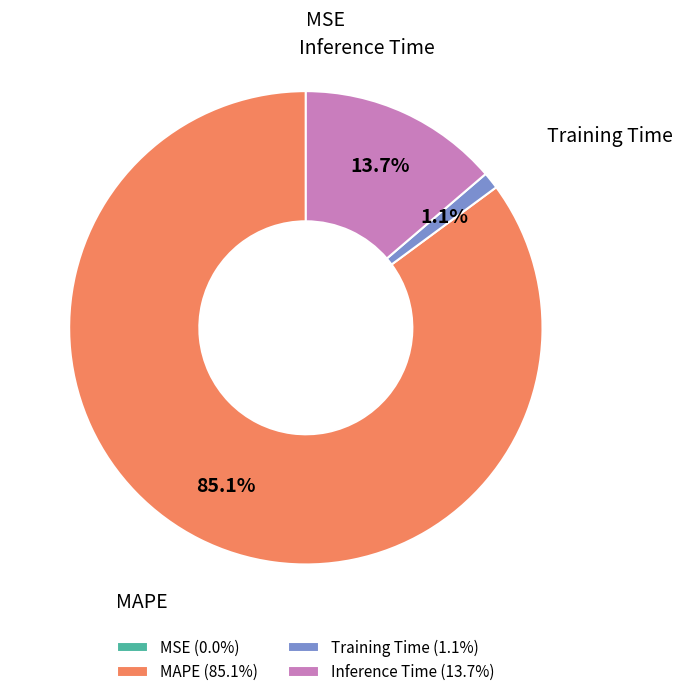

Is it true that Training Time is 1% of the pie?

True